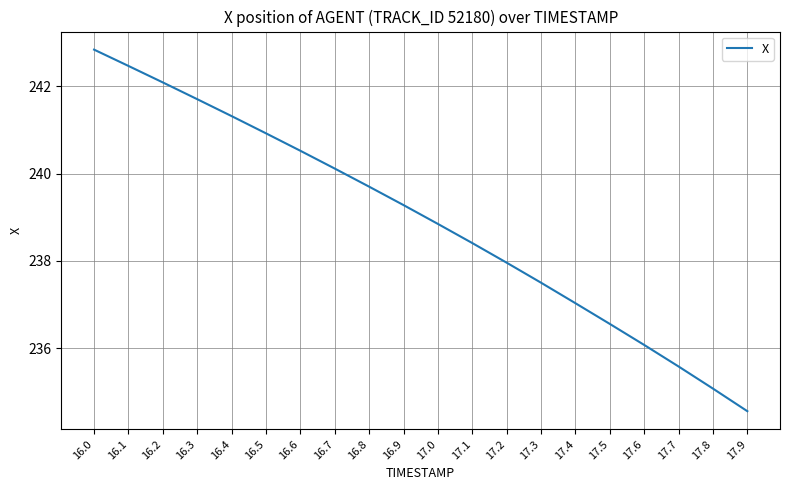

At which label does the data first exceed 239?

16.0